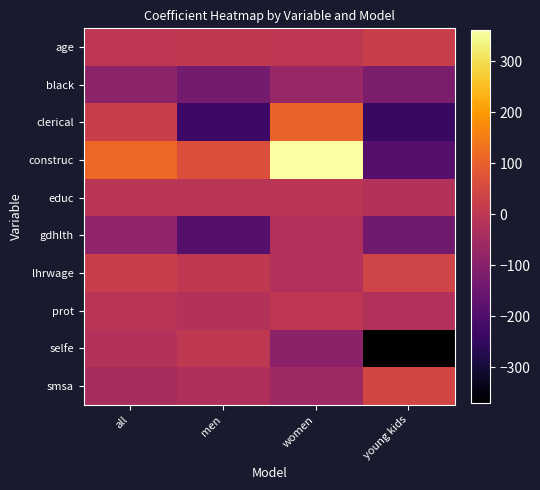

List the series in order of their peak value, lowest first.

black, gdhlth, educ, prot, selfe, age, lhrwage, smsa, clerical, construc